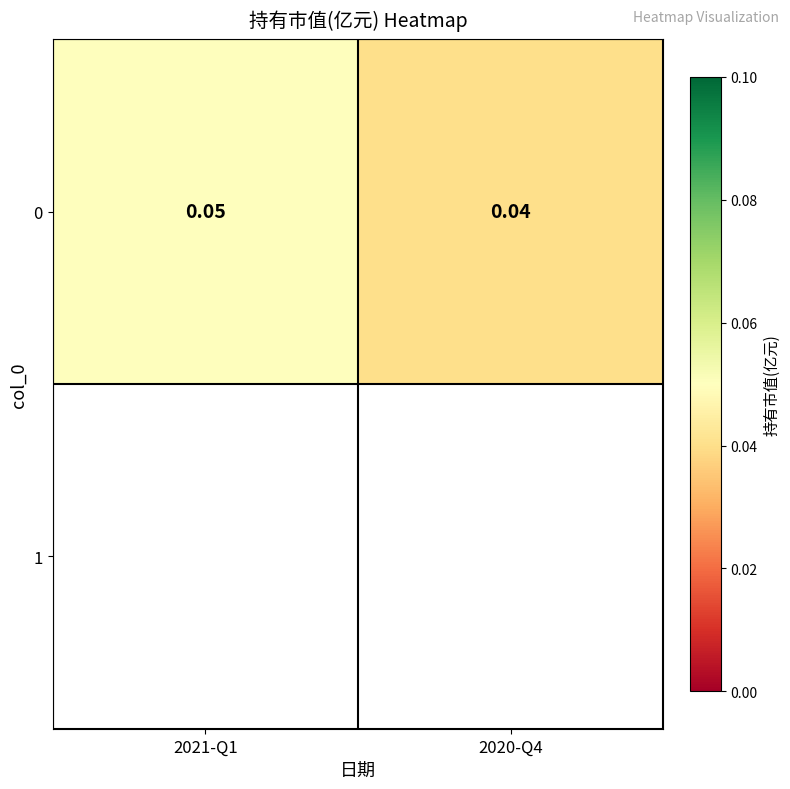

Between 2021-Q1 and 2020-Q4, which is larger?

2021-Q1